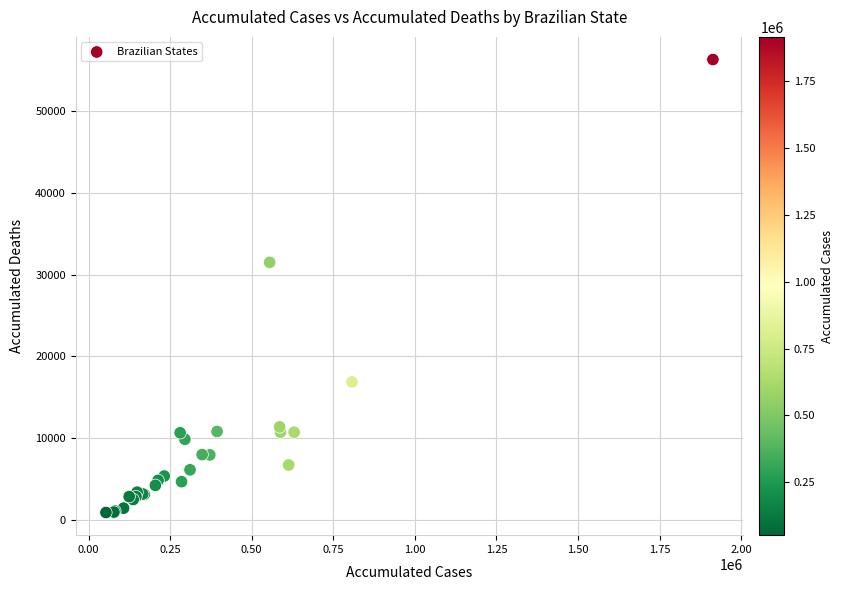

What Y value in the scatter plot is closest to 28593?

31487